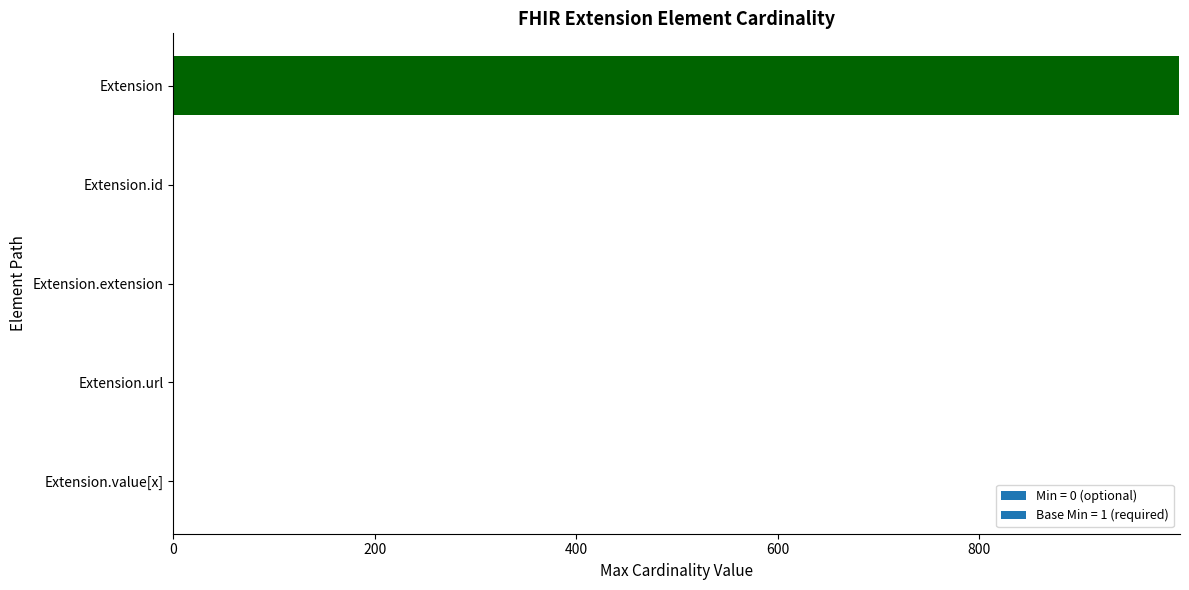

The chart shows a value of 0 at Extension.extension. True or false?

True